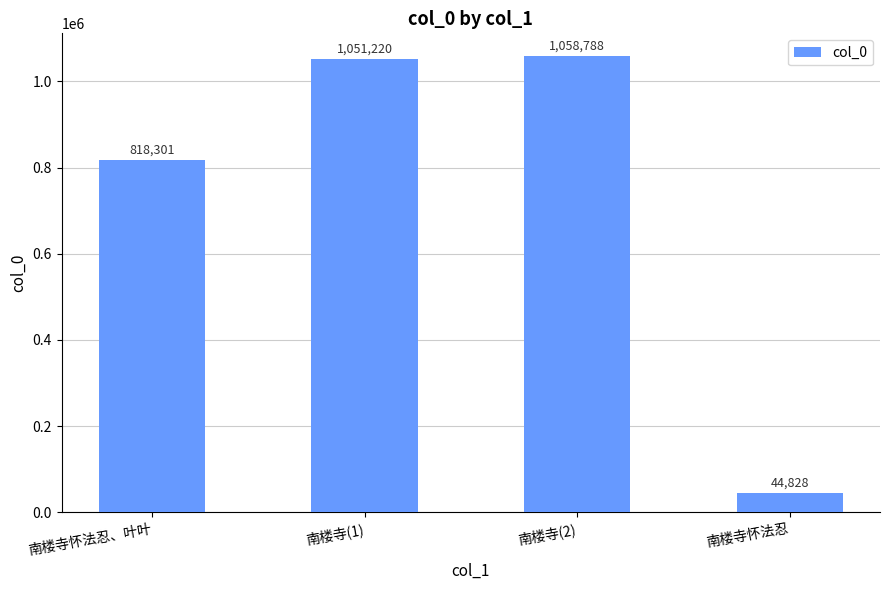

List the labels in order of value, smallest first.

南楼寺怀法忍, 南楼寺怀法忍、叶叶, 南楼寺(1), 南楼寺(2)